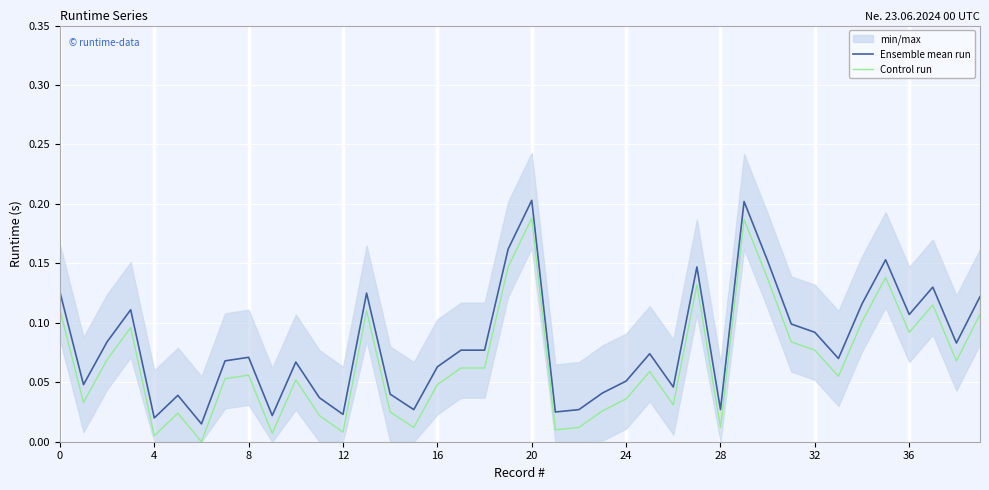

True or false: Control run and Ensemble mean run cross at least once.

False